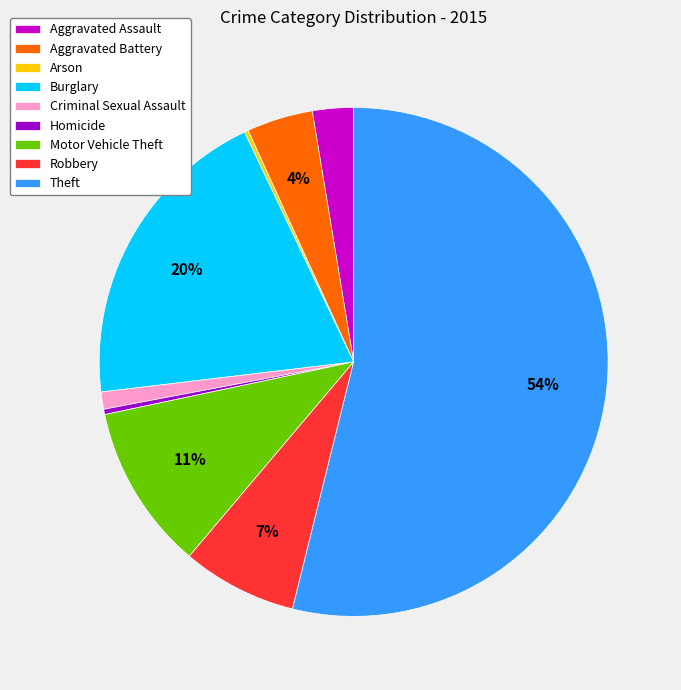

To the nearest percent, what is the average slice percentage?

11%